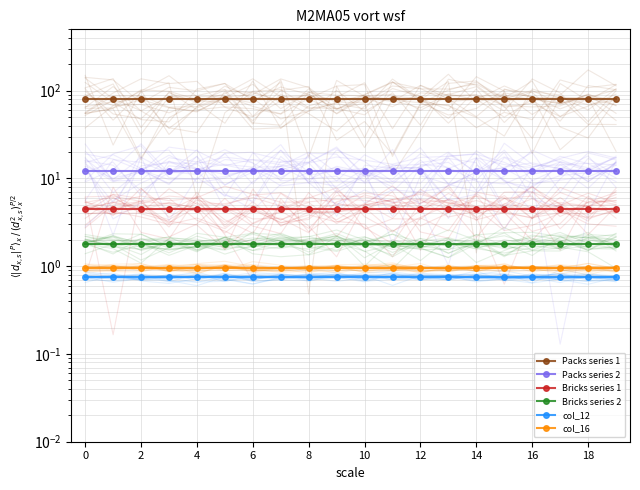

Which series has the largest total across all categories?

Packs series 1